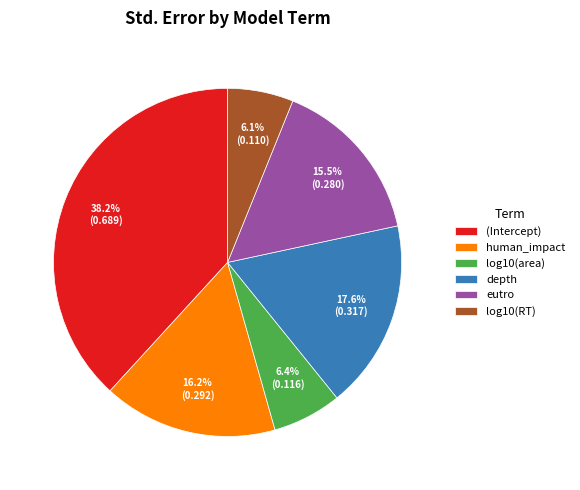

Which category has the biggest portion of the pie?

(Intercept)